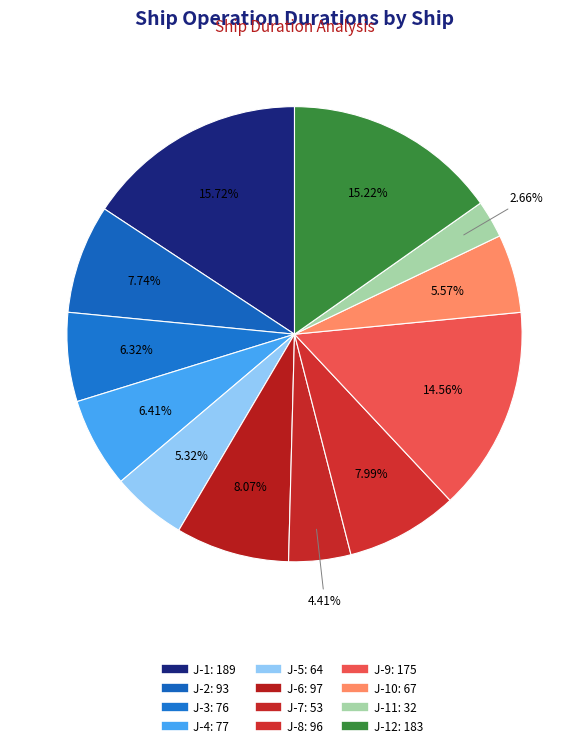

Does any single category account for the majority?

No